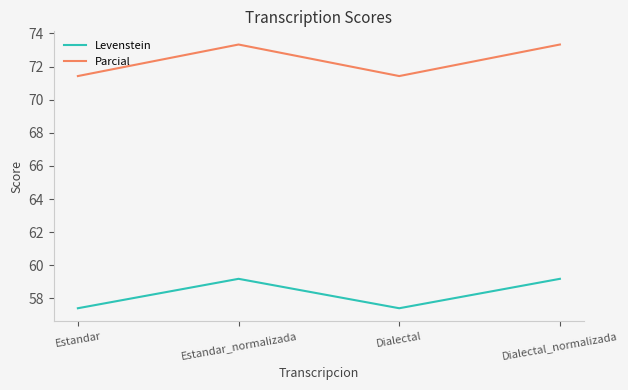

True or false: Parcial has a value of 73.3 at Estandar_normalizada.

True